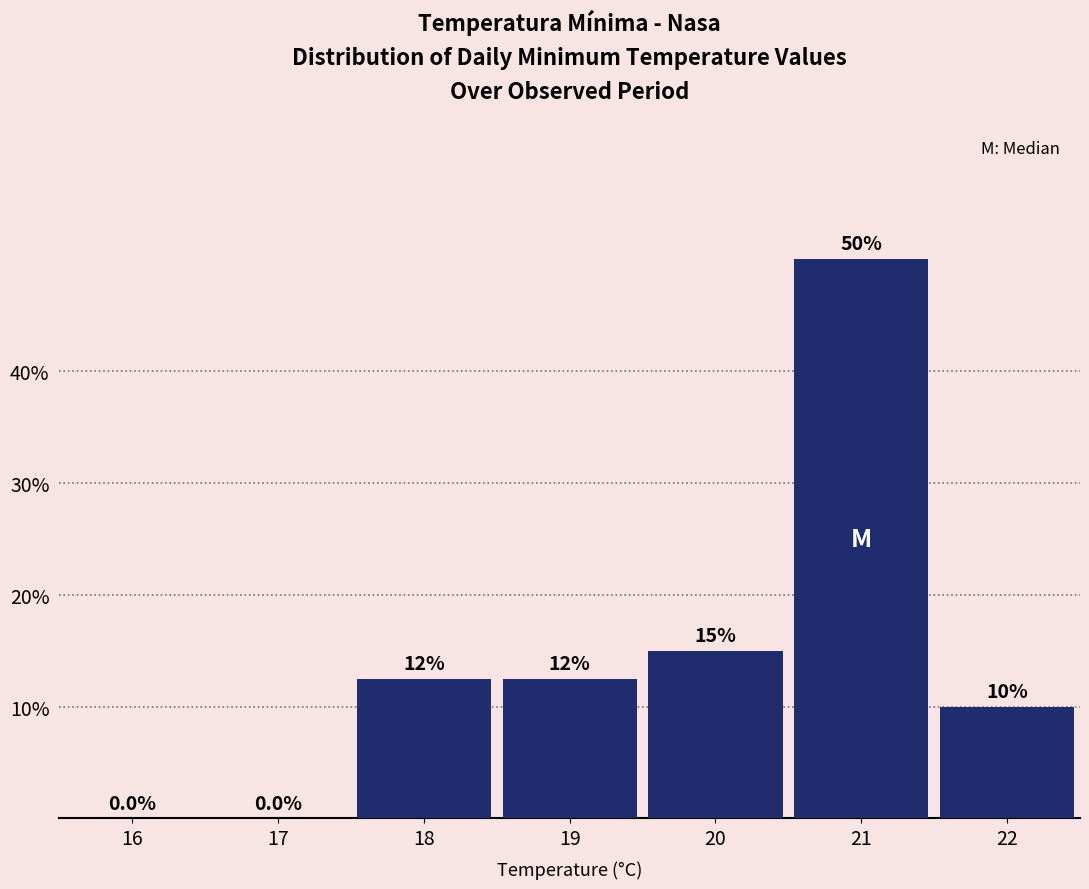

Reading right to left, extract all data points from this chart.

22=10.0	21=50.0	20=15.0	19=12.5	18=12.5	17=0.0	16=0.0